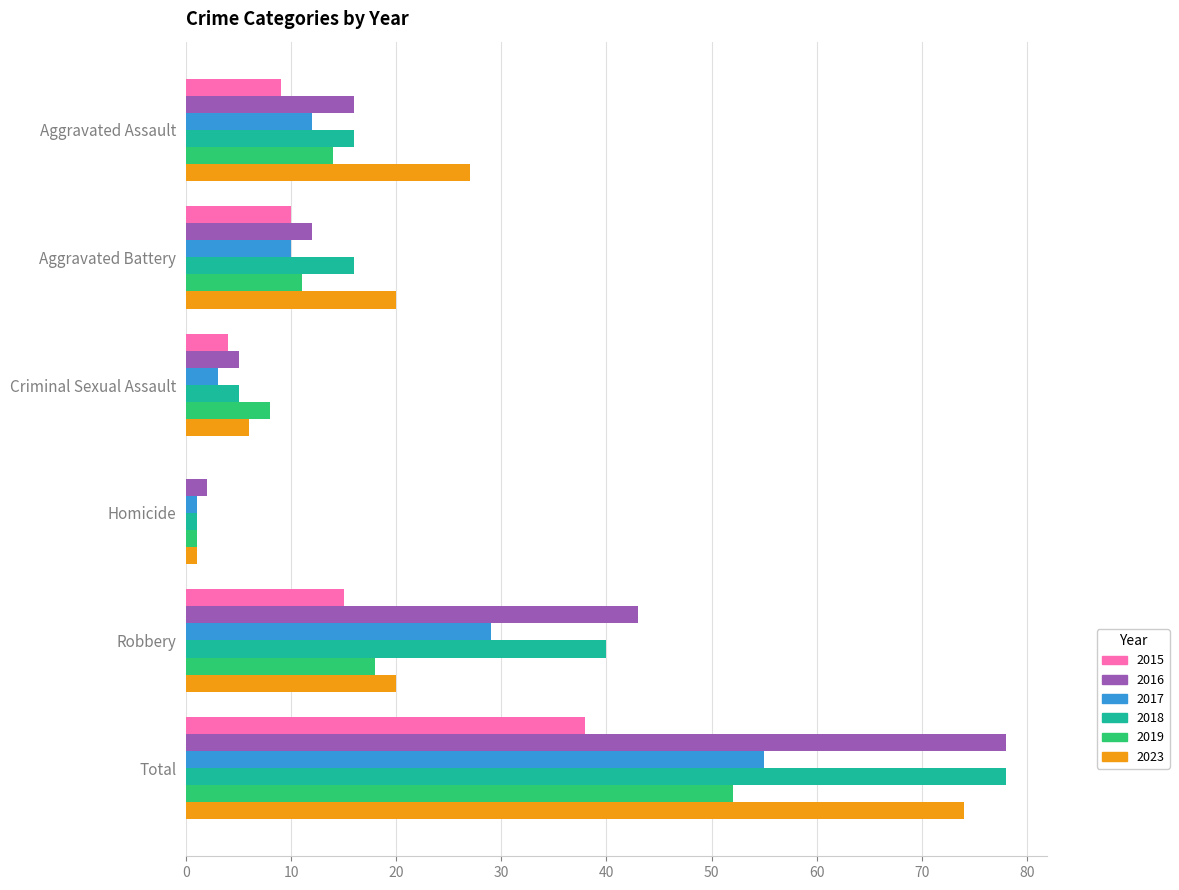

What is the sum of all 2019 values?

104